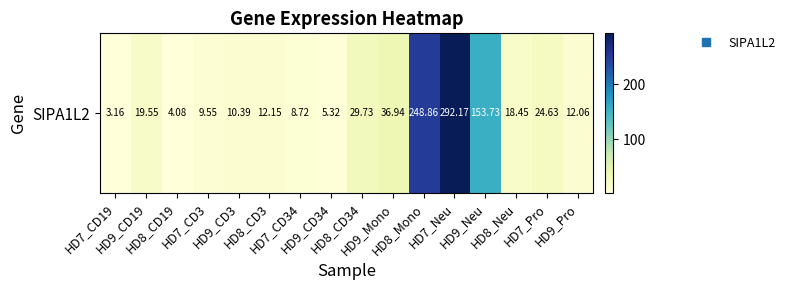

What is the difference between the maximum and minimum values?

289.0